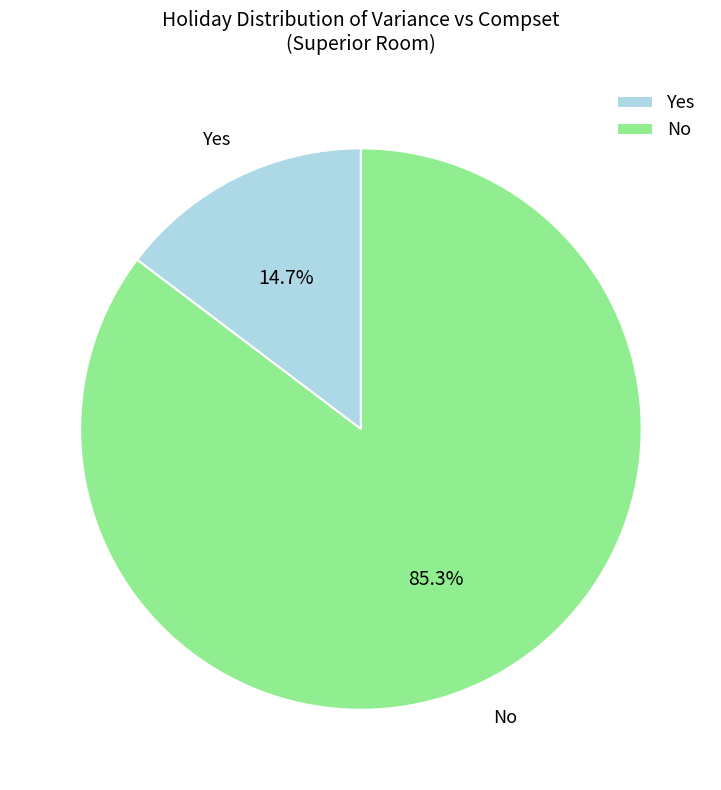

How many segments does this pie chart have?

2